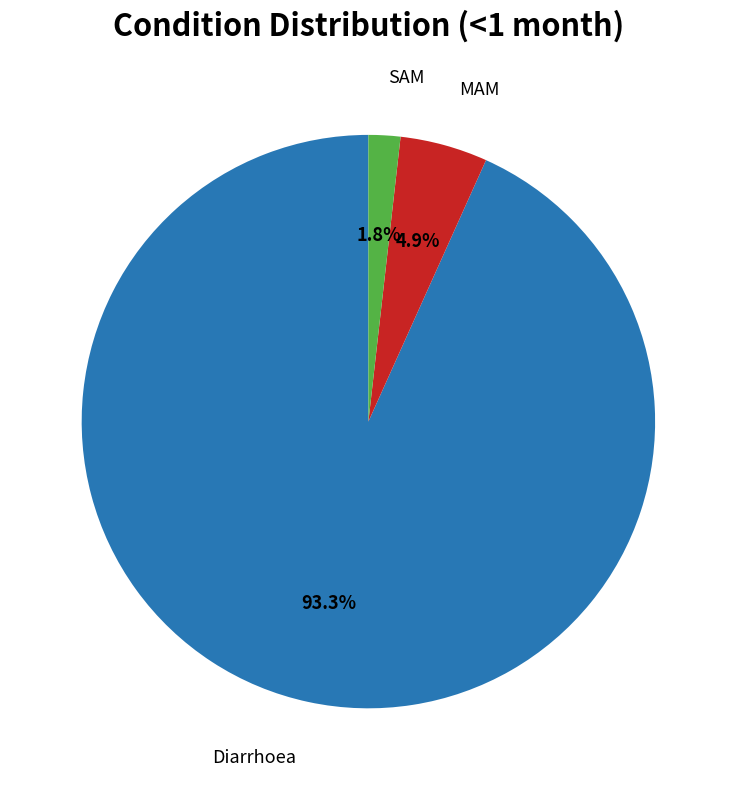

Is there any slice that represents more than half of the pie?

Yes